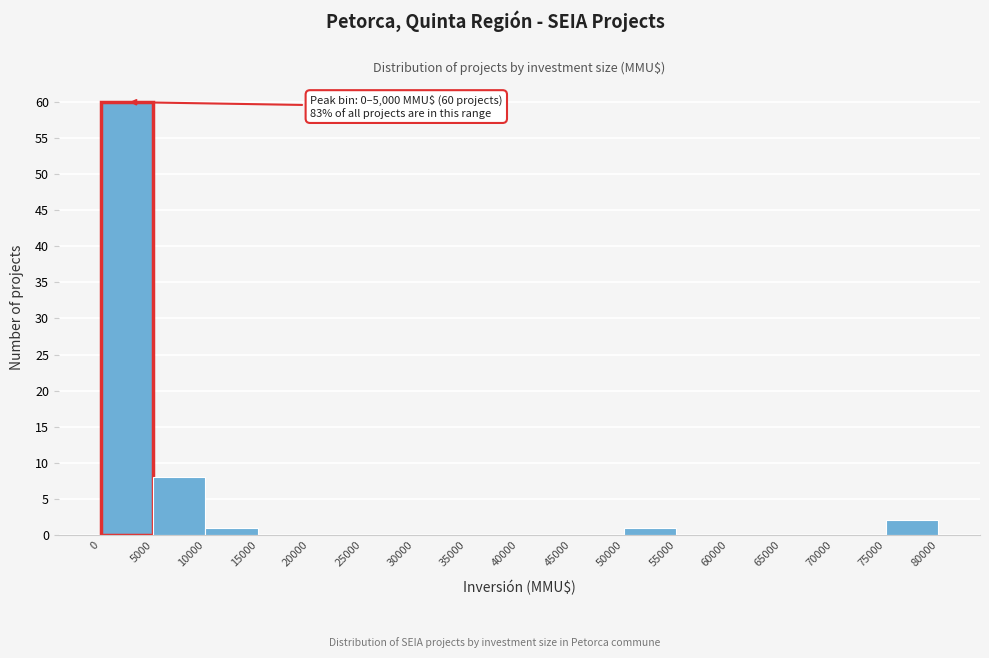

Which range on the x-axis has the tallest bar?

0 to 5000